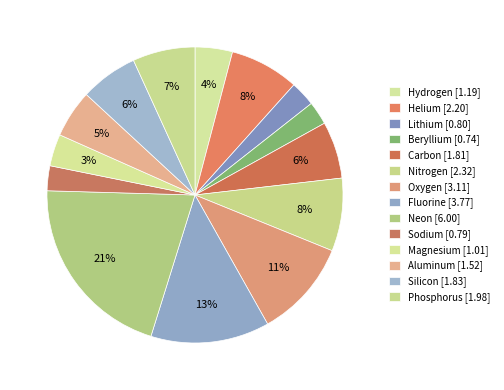

How many segments does this pie chart have?

14